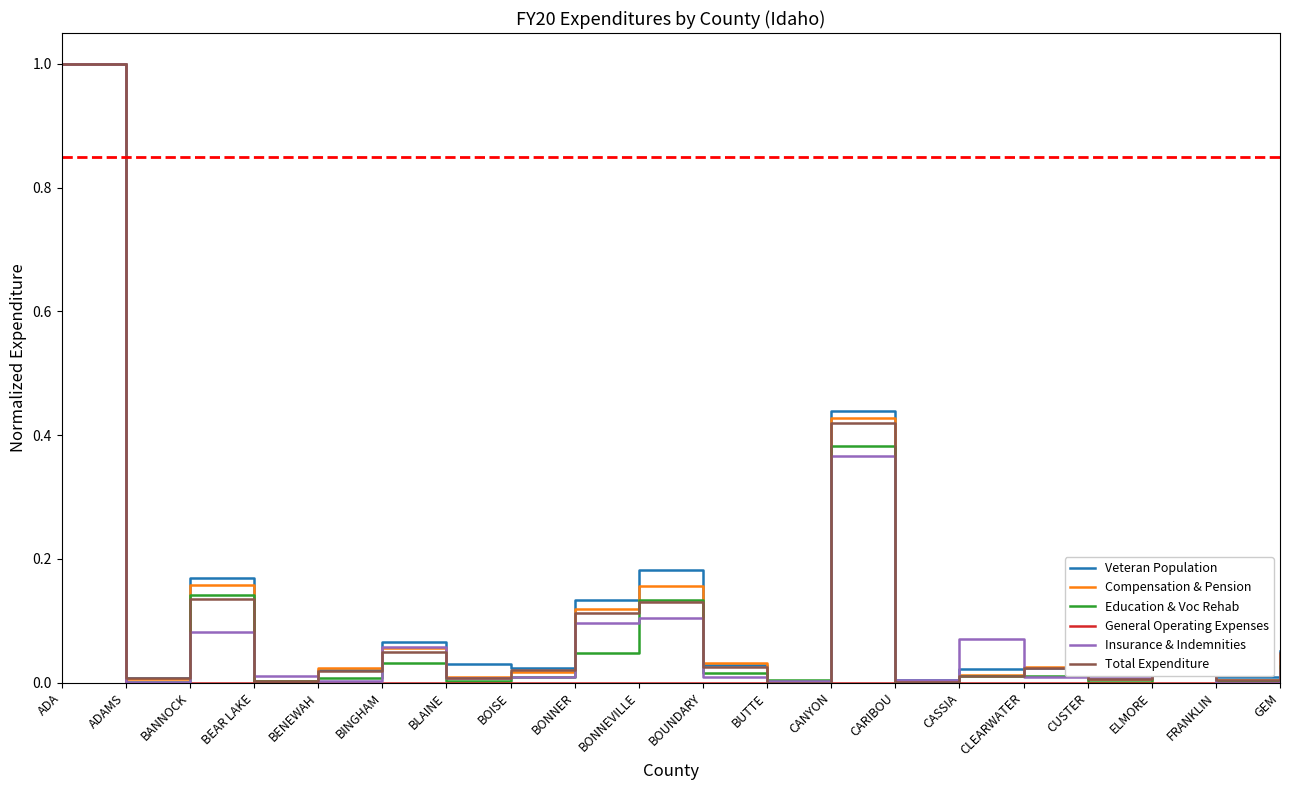

Which series changed the most between CARIBOU and ELMORE?

Education & Voc Rehab